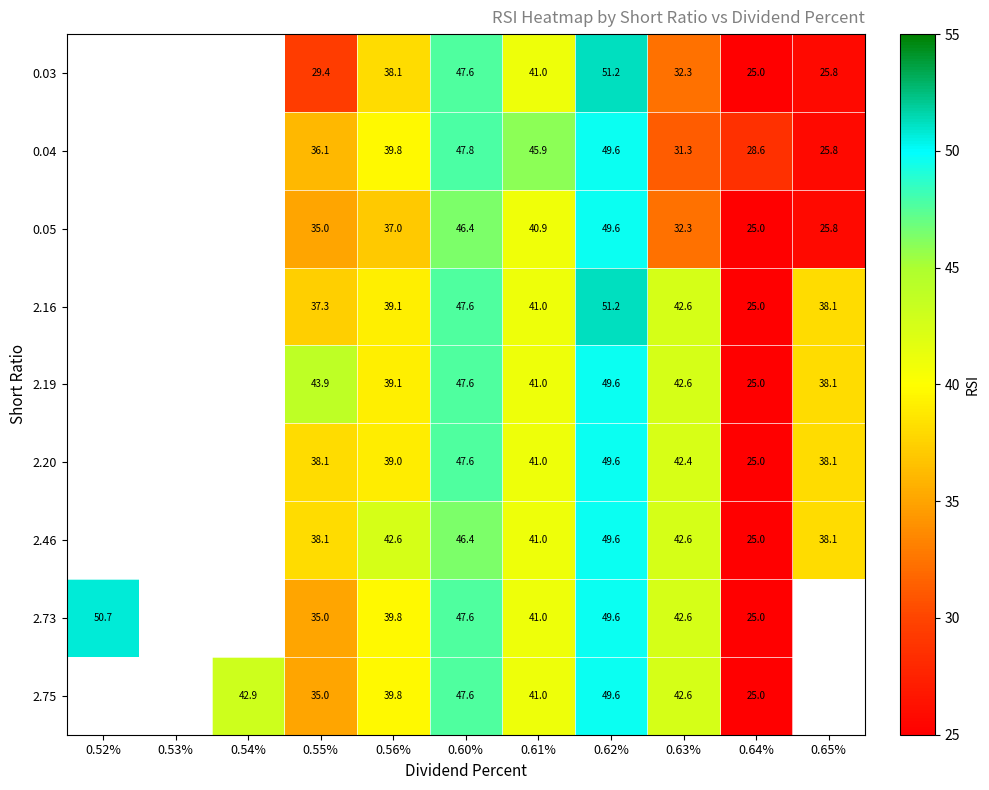

True or false: 2.19 has a value of 79.9 at 0.60%.

False